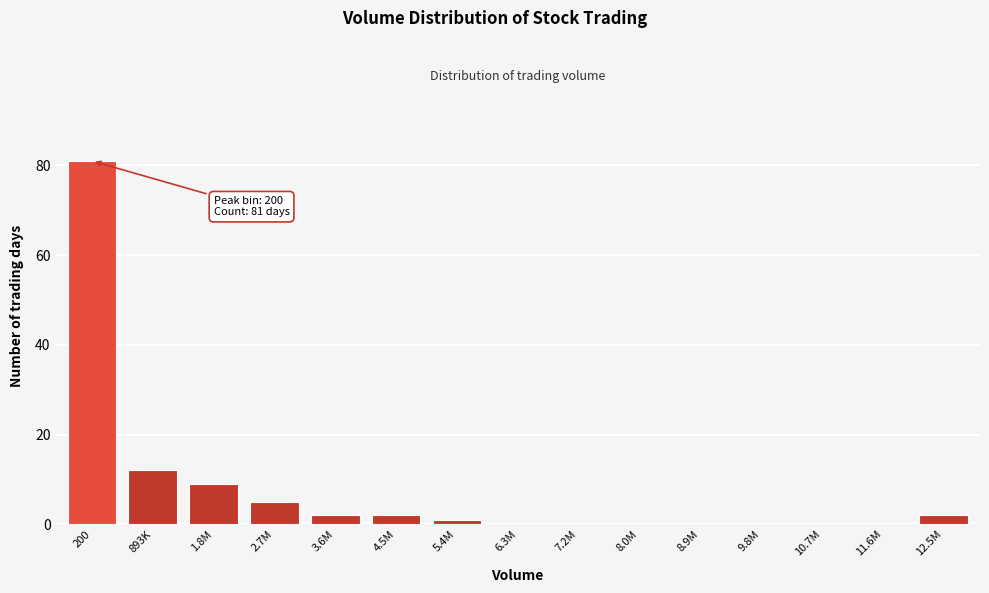

Reading left to right, transcribe all the data shown in this chart.

200=81	893K=12	1.8M=9	2.7M=5	3.6M=2	4.5M=2	5.4M=1	6.3M=0	7.2M=0	8.0M=0	8.9M=0	9.8M=0	10.7M=0	11.6M=0	12.5M=2